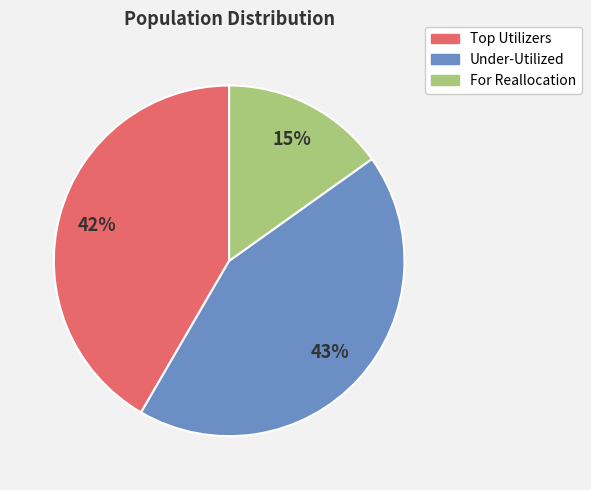

Rank the categories by value from lowest to highest.

For Reallocation, Top Utilizers, Under-Utilized